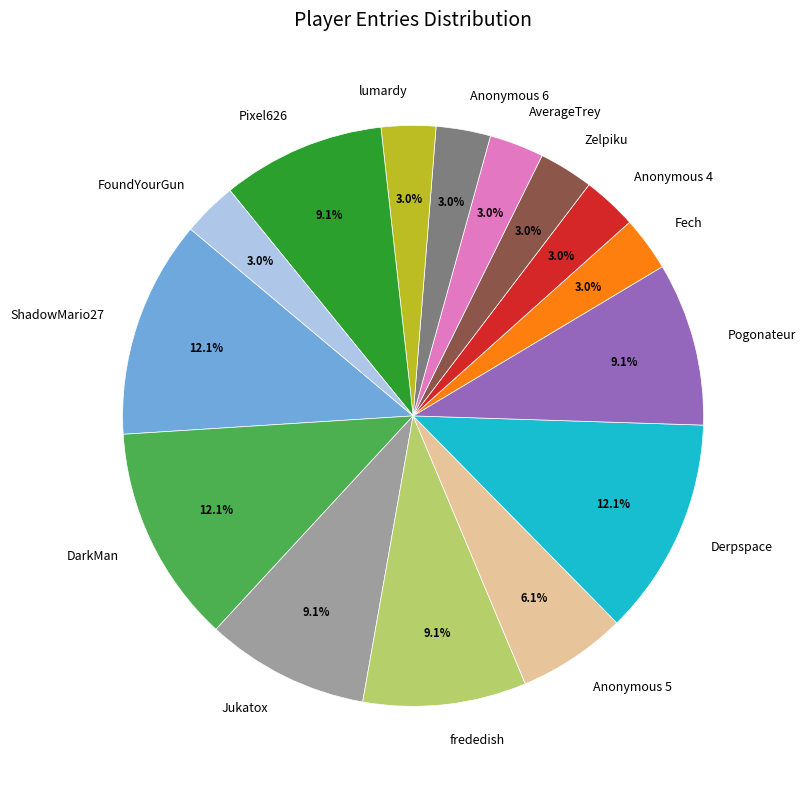

Is AverageTrey the majority of the pie?

No